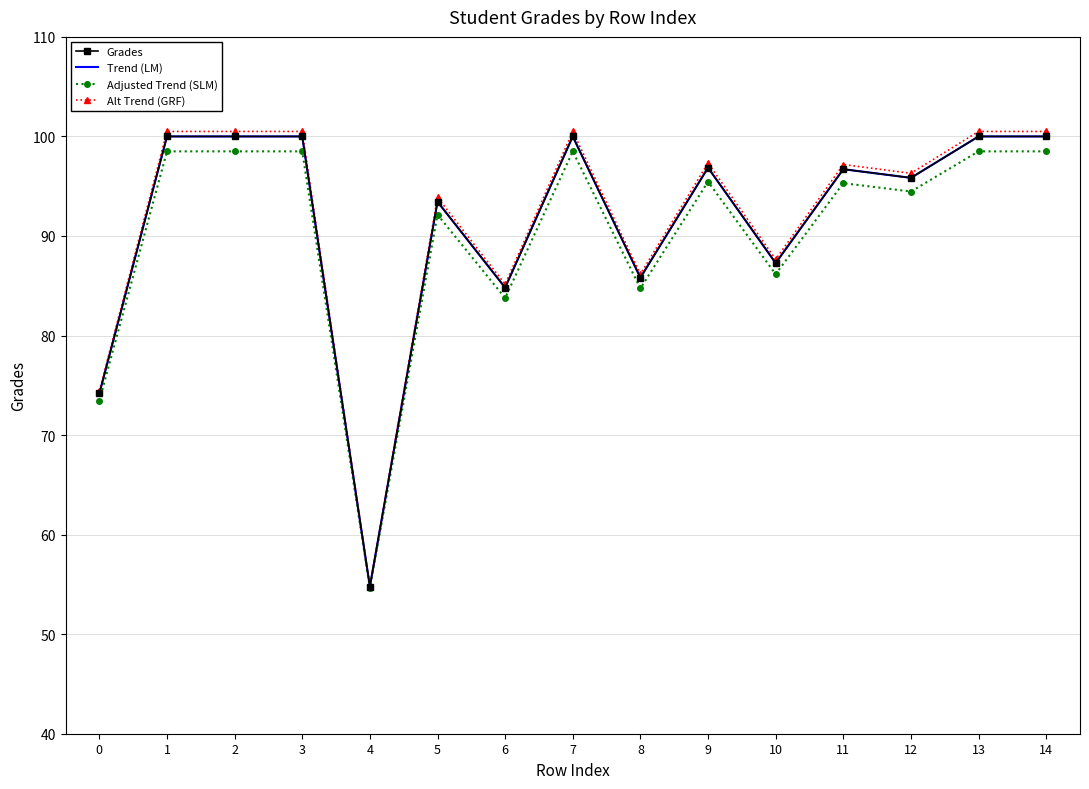

Reading left to right, extract all data points from this chart.

Grades: 74.2	100.0	100.0	100.0	54.8	93.4	84.8	100.0	85.8	96.9	87.3	96.7	95.8	100.0	100.0
Trend (LM): 74.2	100.0	100.0	100.0	54.8	93.4	84.8	100.0	85.8	96.9	87.3	96.7	95.8	100.0	100.0
Adjusted Trend (SLM): 73.5	98.5	98.5	98.5	54.6	92.1	83.8	98.5	84.7	95.5	86.2	95.3	94.5	98.5	98.5
Alt Trend (GRF): 74.4	100.5	100.5	100.5	54.8	93.9	85.2	100.5	86.2	97.3	87.7	97.2	96.3	100.5	100.5